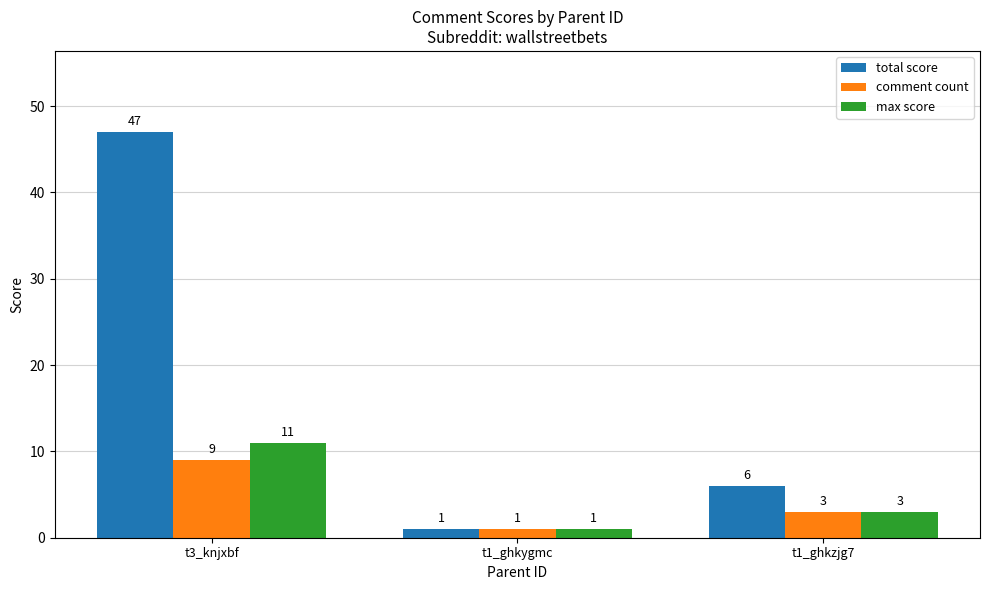

What is the average value of the max score series?

5